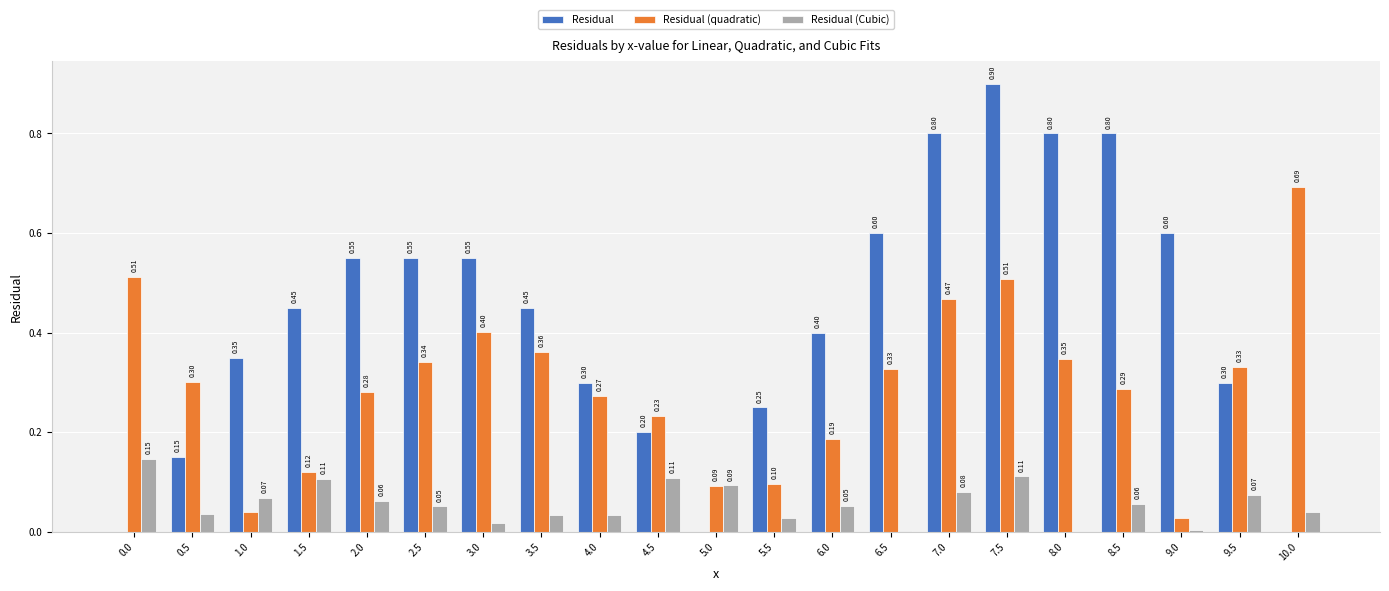

At which category is the sum across all series the highest?

7.5